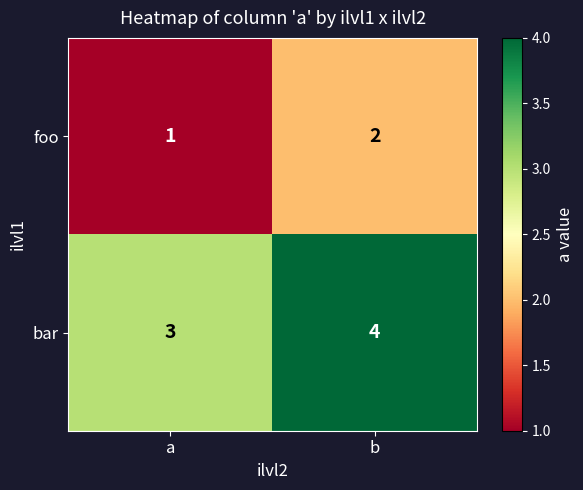

Count the number of data series in this chart.

2